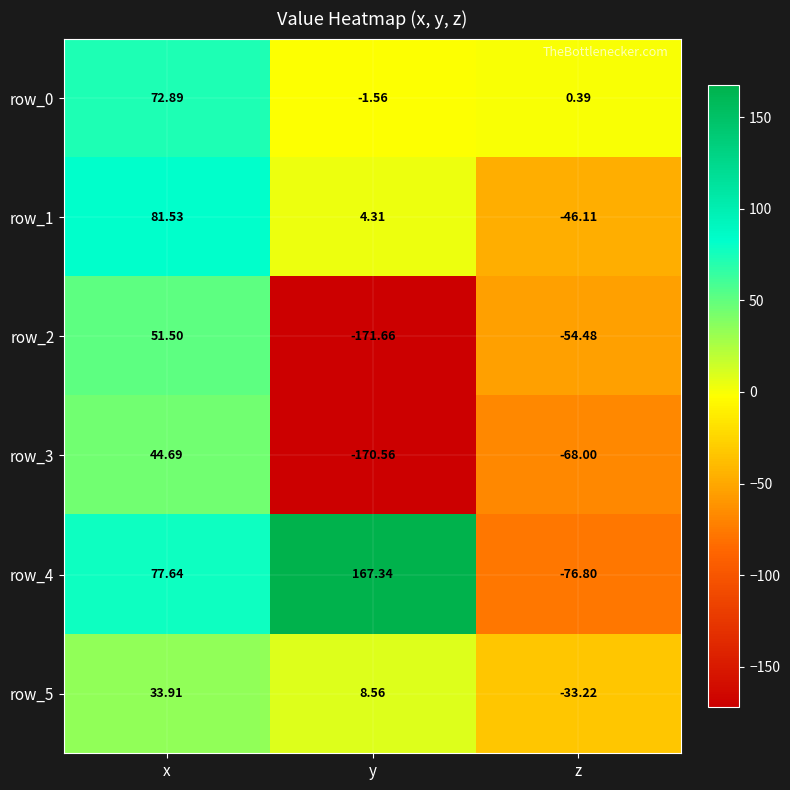

How many values in the row_2 series exceed -54?

1